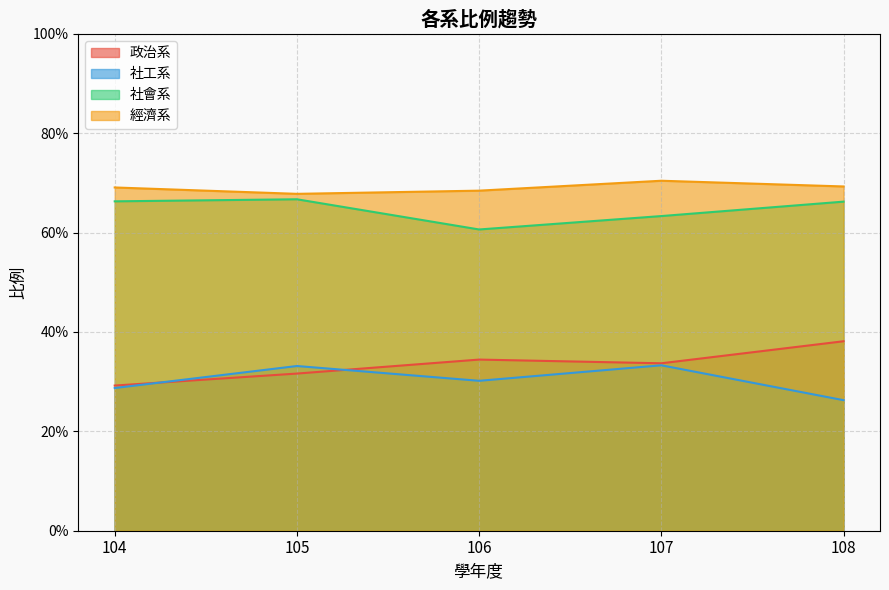

Between 105 and 108, which series saw the biggest shift?

社工系